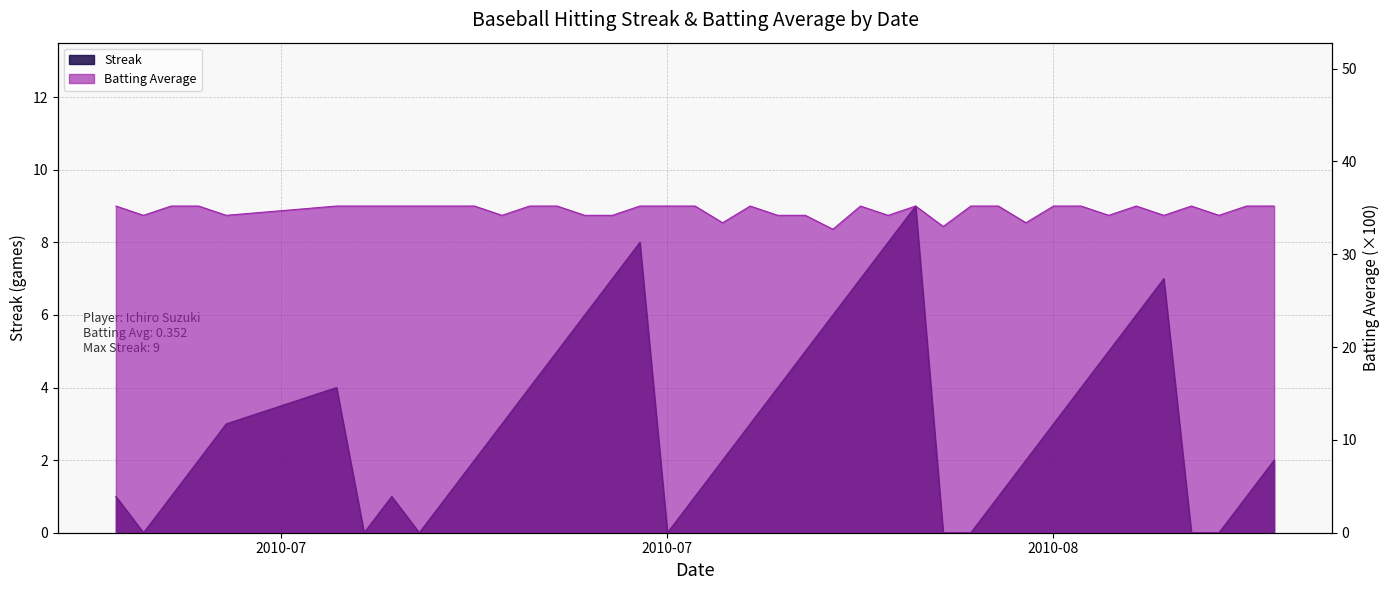

List the labels in order of Batting Average1 value, smallest first.

2010-08-02, 2010-08-06, 2010-07-29, 2010-08-09, 2010-07-08, 2010-07-11, 2010-07-21, 2010-07-24, 2010-07-25, 2010-07-31, 2010-08-01, 2010-08-04, 2010-08-12, 2010-08-14, 2010-08-16, 2010-07-07, 2010-07-09, 2010-07-10, 2010-07-15, 2010-07-16, 2010-07-17, 2010-07-18, 2010-07-19, 2010-07-20, 2010-07-22, 2010-07-23, 2010-07-26, 2010-07-27, 2010-07-28, 2010-07-30, 2010-08-03, 2010-08-05, 2010-08-07, 2010-08-08, 2010-08-10, 2010-08-11, 2010-08-13, 2010-08-15, 2010-08-17, 2010-08-18